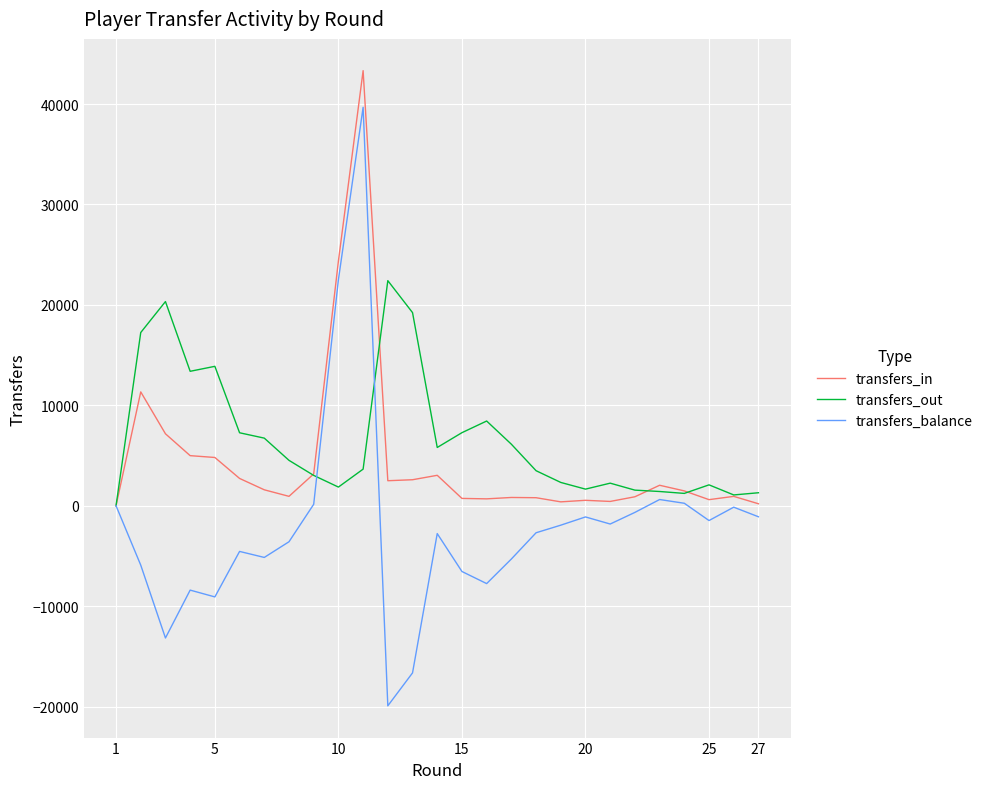

Count the number of categories in the chart.

27